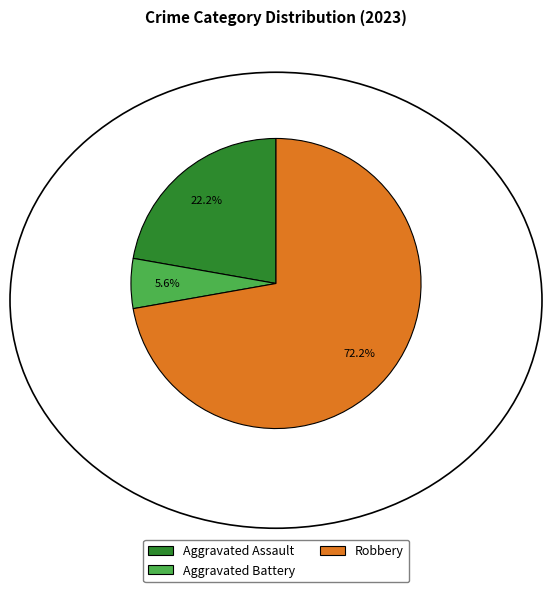

Rank the categories by value from lowest to highest.

Aggravated Battery, Aggravated Assault, Robbery